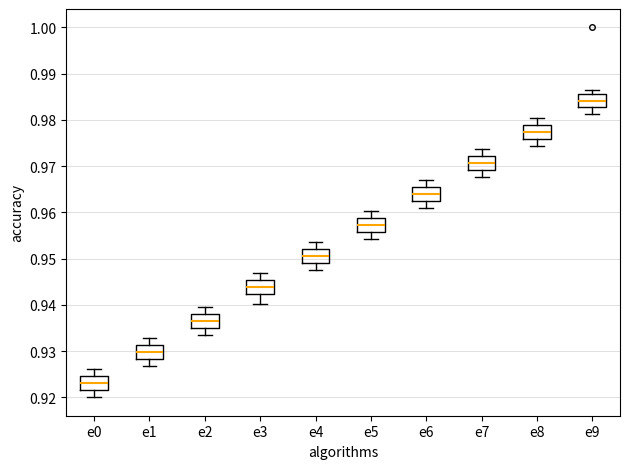

Reading left to right, transcribe this box plot: for each box, give where its median line is, the range the box spans, and where its two whiskers end, as read against the y-axis. The values are not printed on the chart, so give them approximately, as read against the axis.

e0: median 0.923, box 0.922 to 0.925, whiskers 0.920 to 0.926
e1: median 0.930, box 0.928 to 0.931, whiskers 0.927 to 0.933
e2: median 0.936, box 0.935 to 0.938, whiskers 0.933 to 0.939
e3: median 0.944, box 0.942 to 0.945, whiskers 0.940 to 0.947
e4: median 0.951, box 0.949 to 0.952, whiskers 0.948 to 0.954
e5: median 0.957, box 0.956 to 0.959, whiskers 0.954 to 0.960
e6: median 0.964, box 0.963 to 0.966, whiskers 0.961 to 0.967
e7: median 0.971, box 0.969 to 0.972, whiskers 0.968 to 0.974
e8: median 0.977, box 0.976 to 0.979, whiskers 0.974 to 0.981
e9: median 0.984, box 0.983 to 0.986, whiskers 0.981 to 0.987